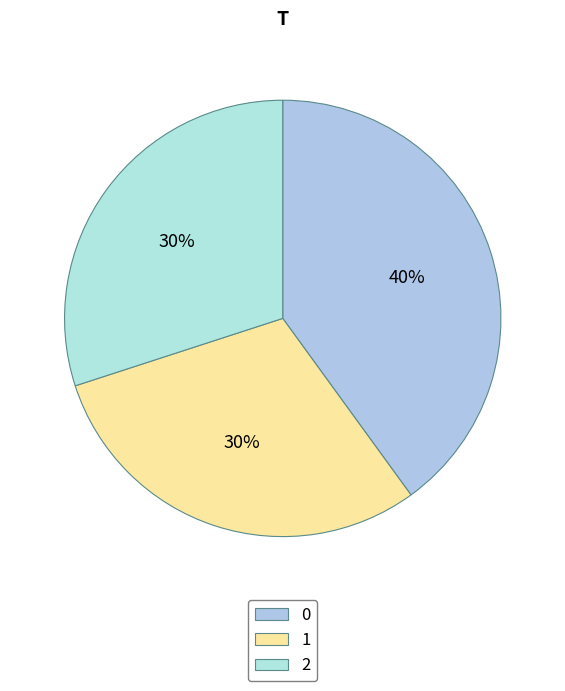

Is 0 the majority of the pie?

No